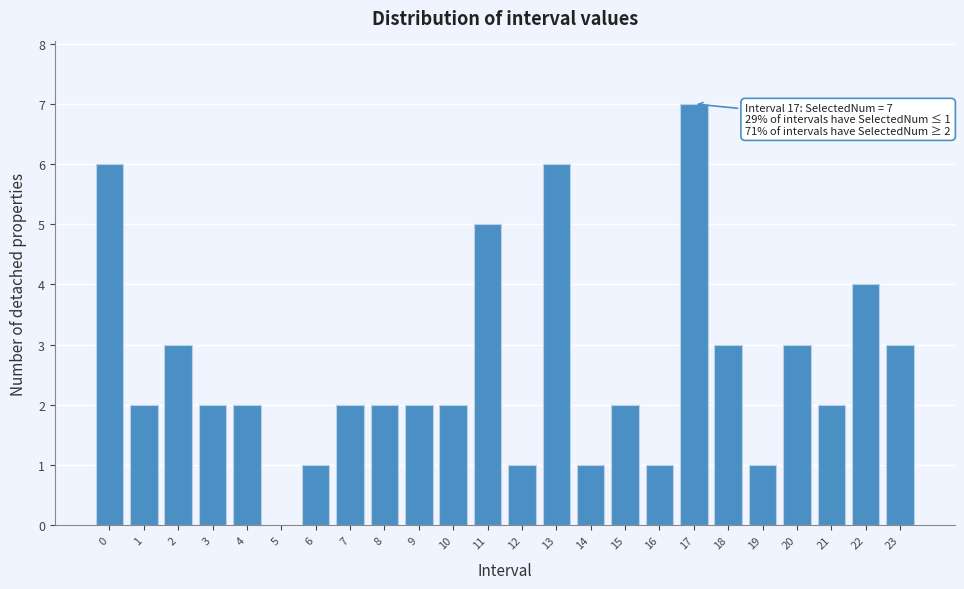

Reading left to right, transcribe all the data shown in this chart.

0=6	1=2	2=3	3=2	4=2	5=0	6=1	7=2	8=2	9=2	10=2	11=5	12=1	13=6	14=1	15=2	16=1	17=7	18=3	19=1	20=3	21=2	22=4	23=3